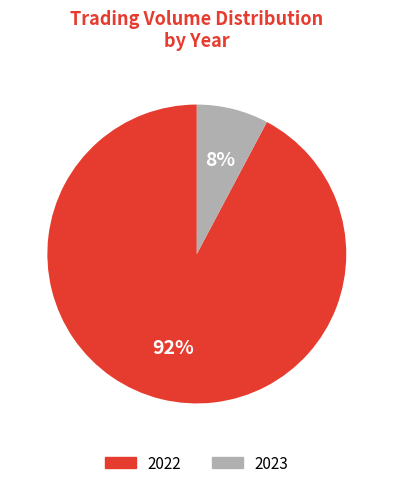

Which has a higher value, 2023 or 2022?

2022